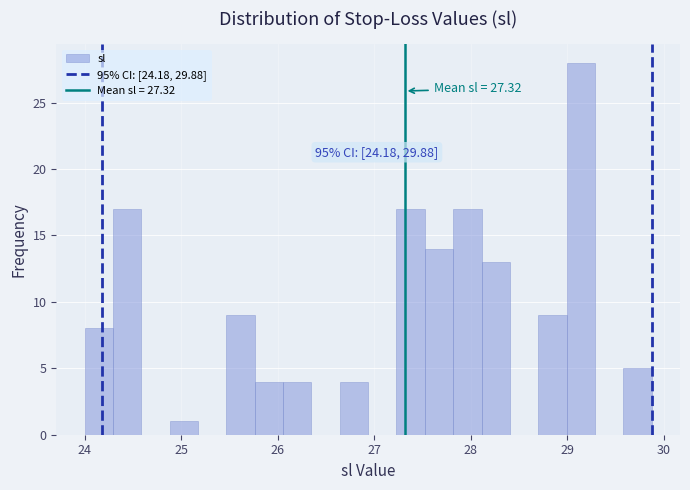

Around what value on the x-axis is the tallest bar? Give the approximate position of its centre, as read against the axis.

29.1